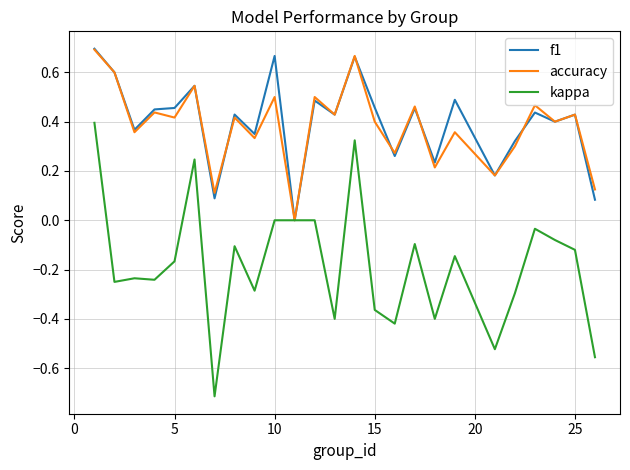

What is the minimum value for kappa?

-0.7